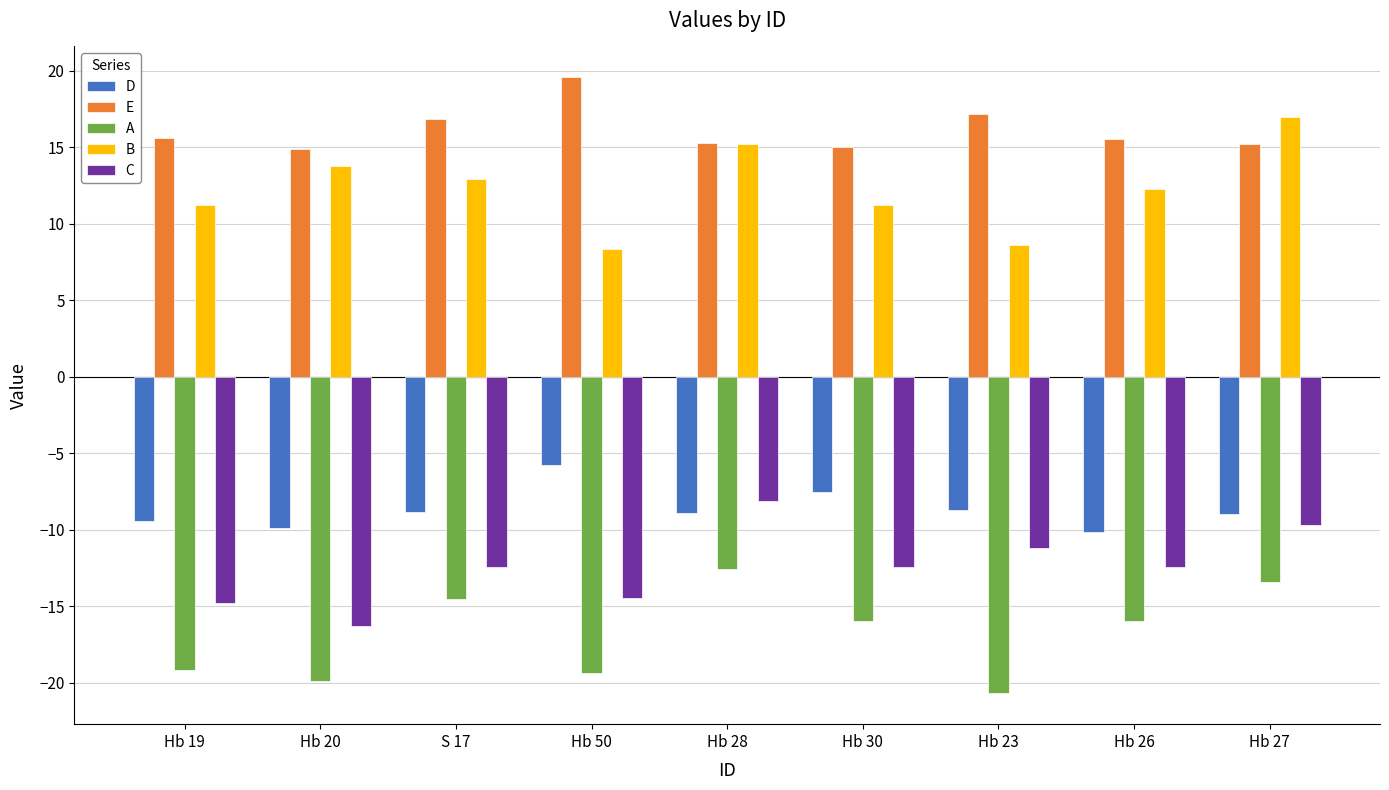

List the series in order of their peak value, highest first.

E, B, D, C, A